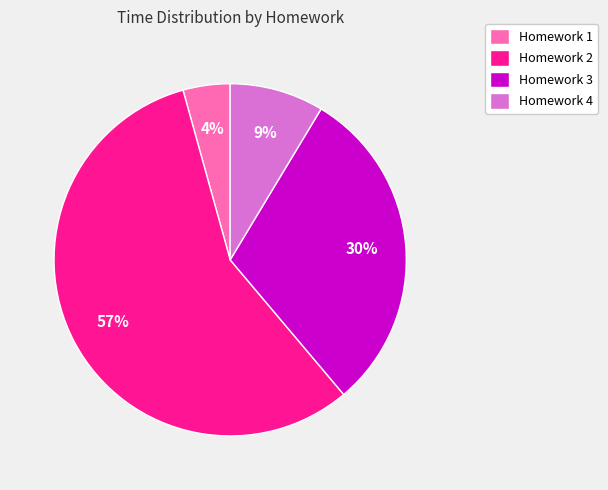

Which has a higher value, Homework 4 or Homework 2?

Homework 2